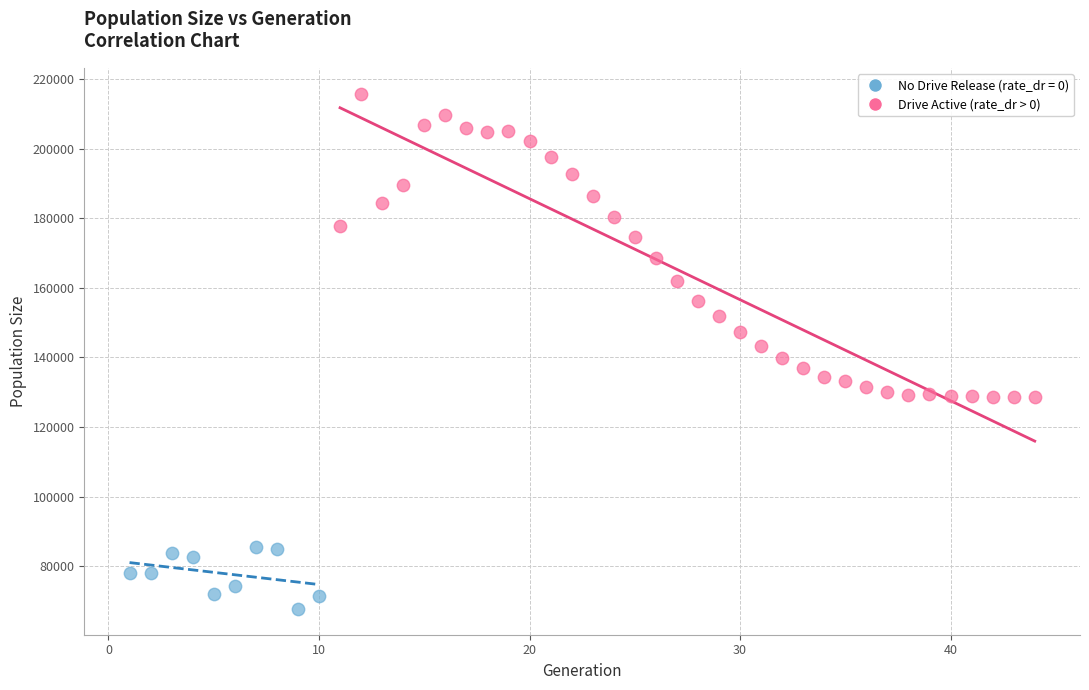

Which series reaches the maximum Y coordinate?

Drive Active (rate_dr > 0)